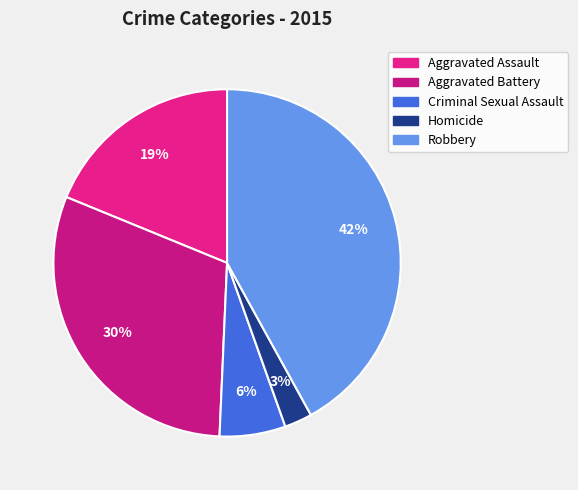

Between Homicide and Aggravated Battery, which is larger?

Aggravated Battery